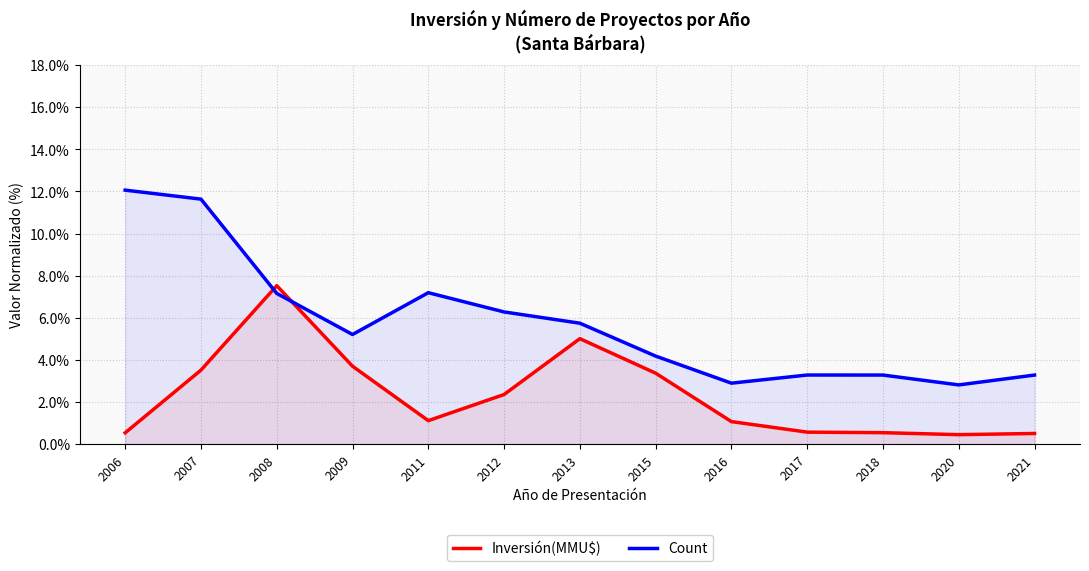

At how many categories does at least one series exceed 1?

13